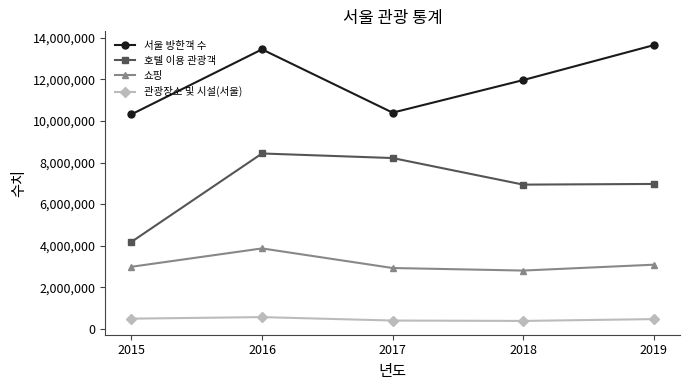

The value of 쇼핑 at 2019 is 1157299. True or false?

False